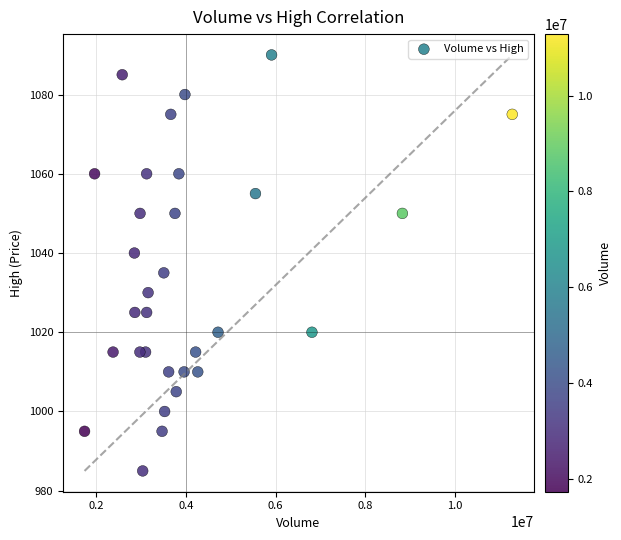

What is the range of X values (max minus min)?

9550000